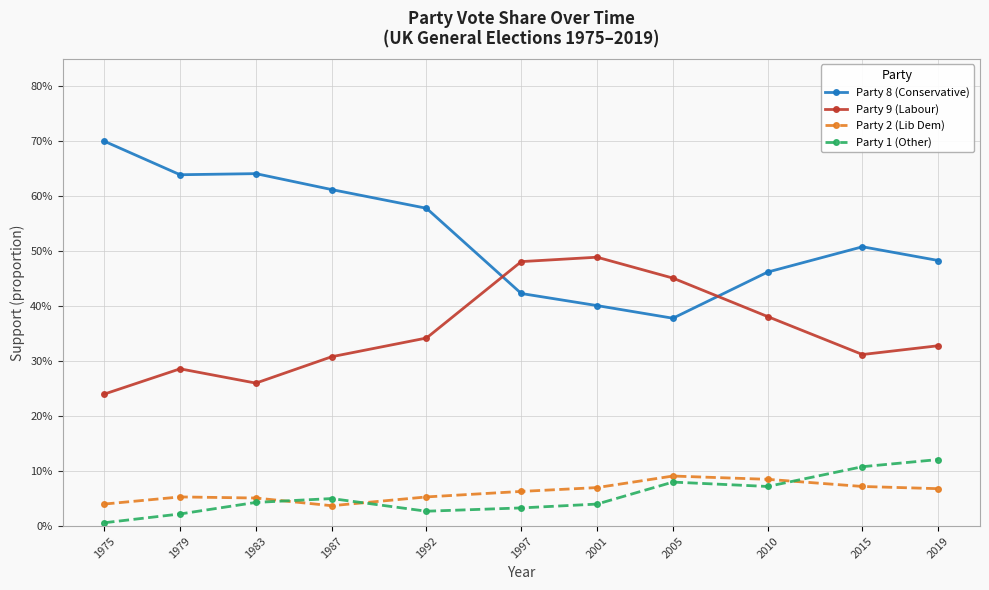

Which category has the highest value in the Party 8 (Conservative) series?

1975